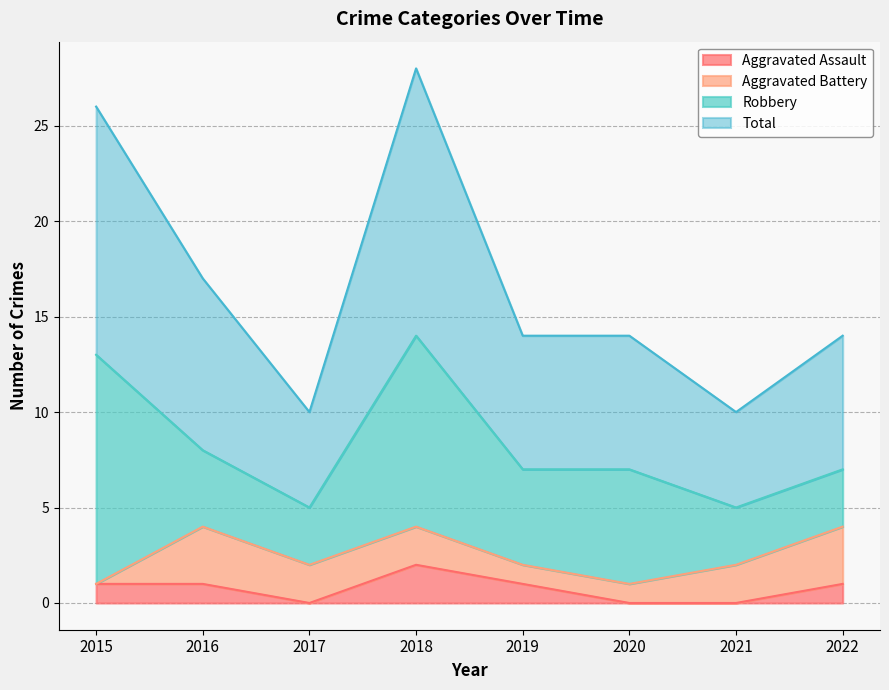

Does the chart display data point markers on the line(s)?

No